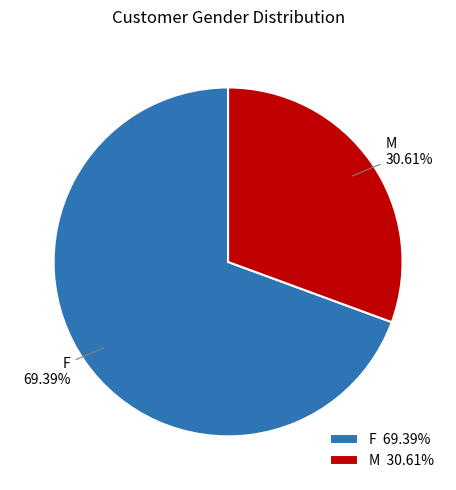

What is the ratio of the value at F to the value at M?

2.3